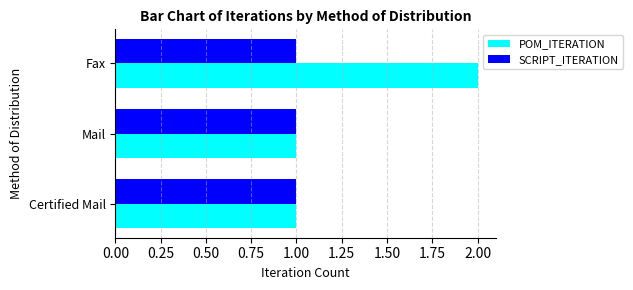

Which category has the highest value across all series?

Fax